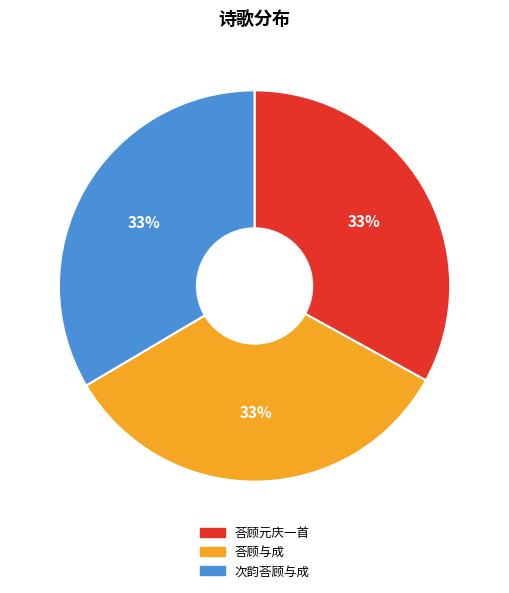

How many slices are in this pie chart?

3